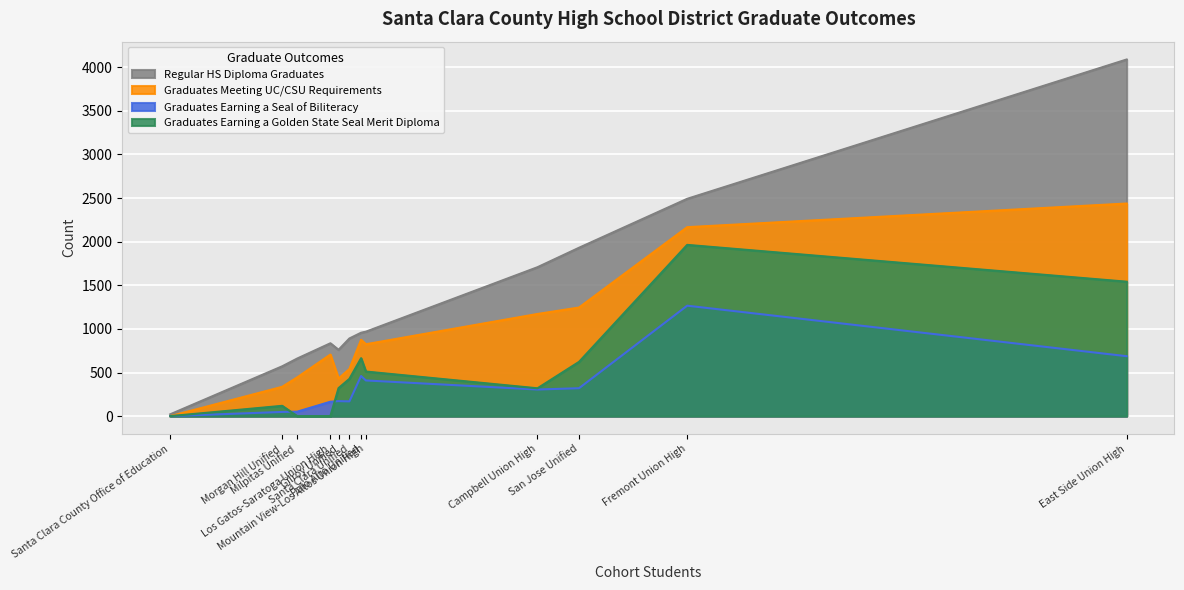

Is it true that Graduates Meeting UC/CSU Requirements equals 431 at Gilroy Unified?

True